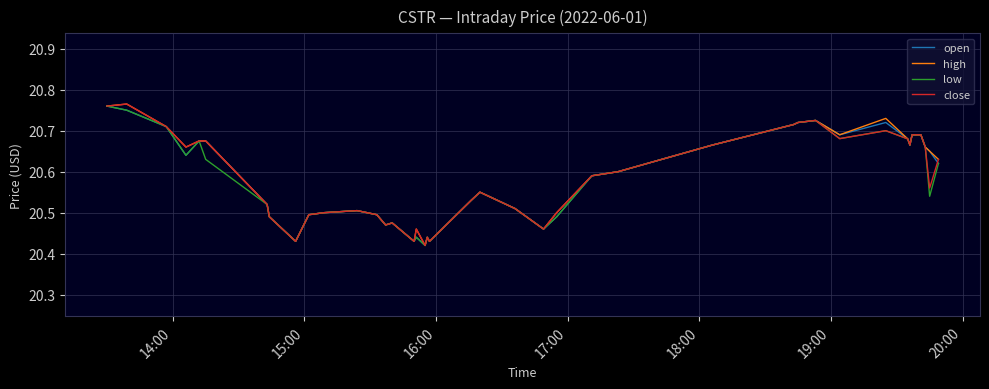

Does the chart have visible grid lines?

Yes